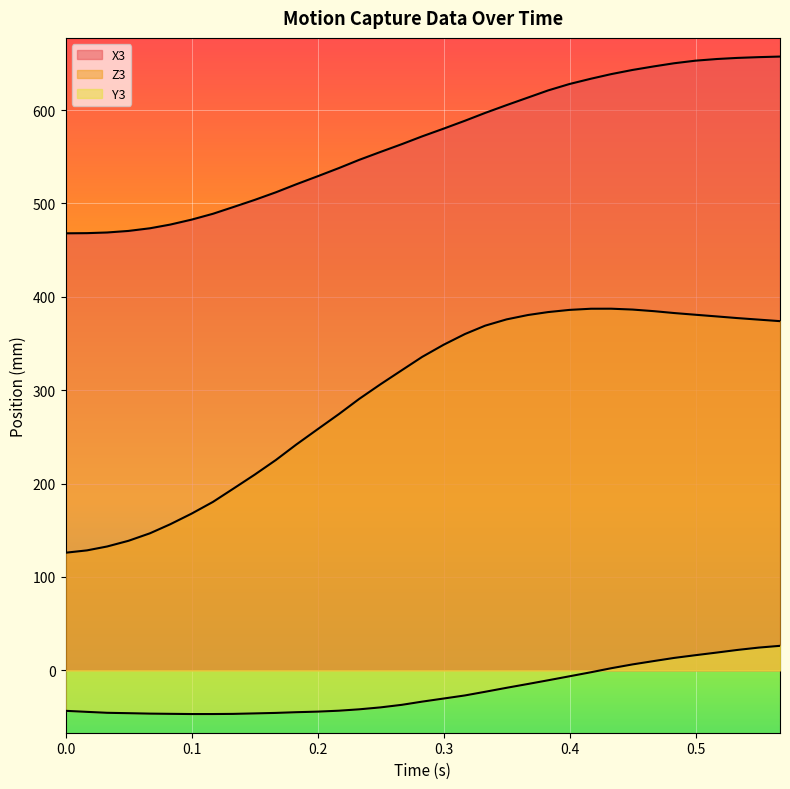

At which label does Y3 reach its minimum?

0.1